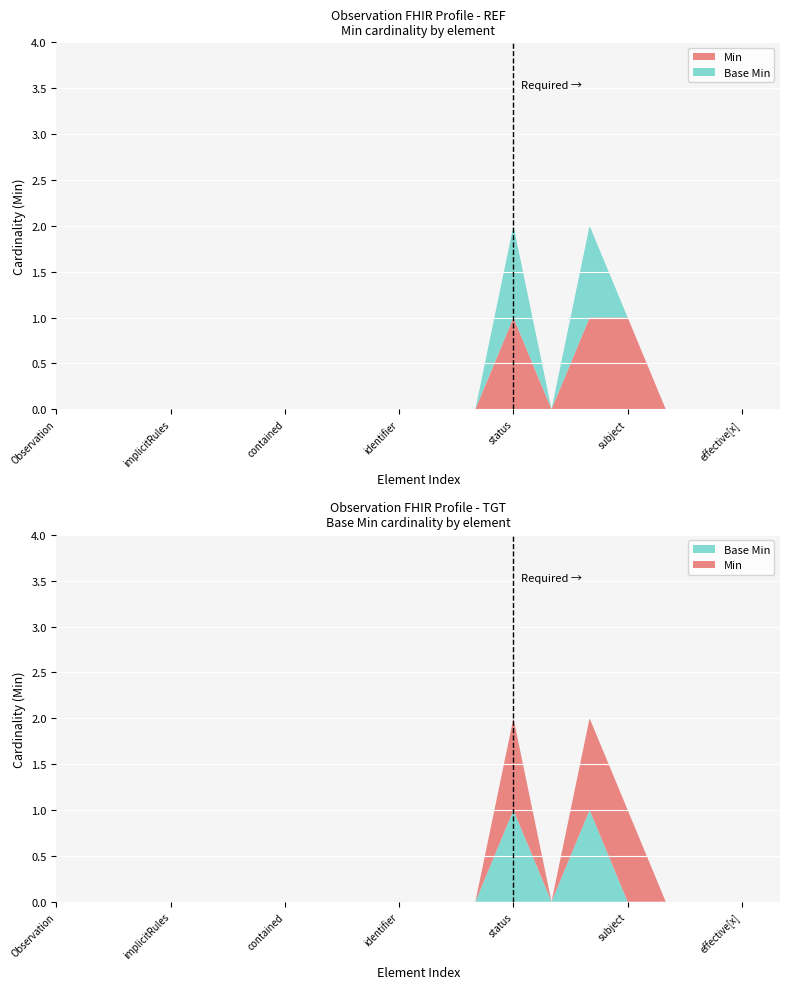

Reading left to right, list all the values displayed in this chart.

Min: 0	0	0	0	0	0	0	0	0	0	0	0	1	0	1	1	0	0	0	0
Base Min: 0	0	0	0	0	0	0	0	0	0	0	0	1	0	1	0	0	0	0	0